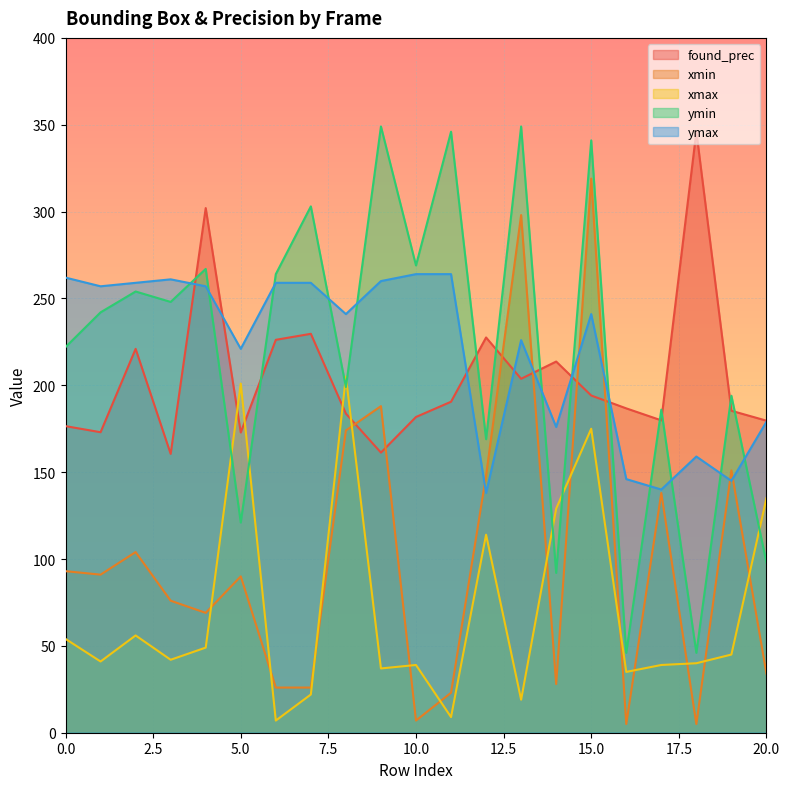

List the labels in order of ymin value, smallest first.

16, 18, 14, 20, 5, 12, 17, 19, 8, 0, 1, 3, 2, 6, 4, 10, 7, 15, 11, 9, 13